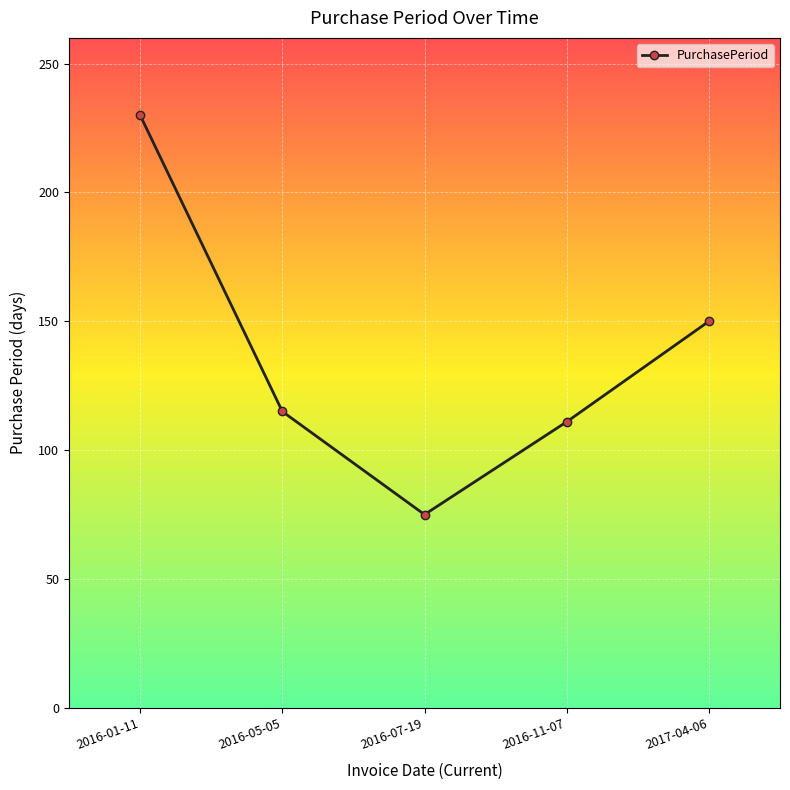

List the labels in order of value, largest first.

2016-01-11, 2017-04-06, 2016-05-05, 2016-11-07, 2016-07-19